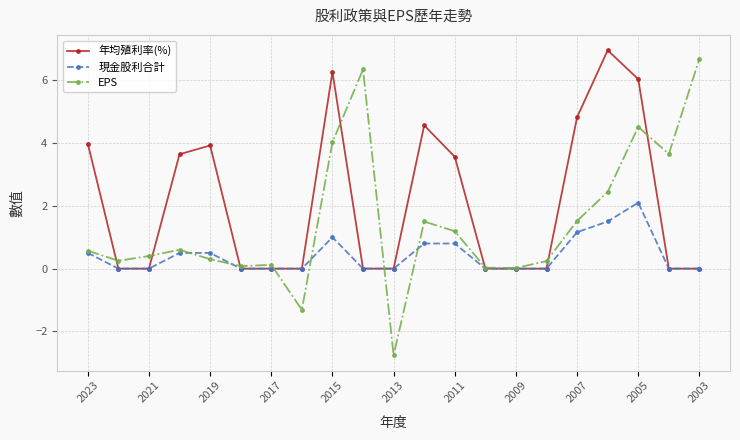

What is the difference between the maximum and minimum values in the EPS series?

9.4